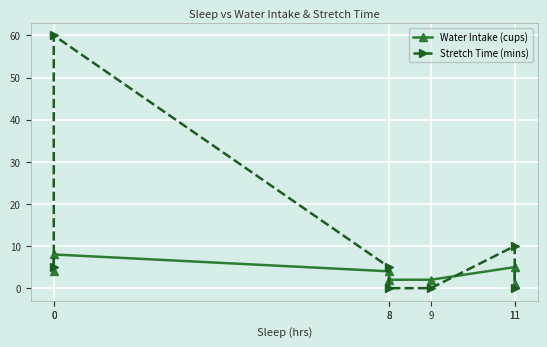

True or false: Water Intake (cups) has a value of 0 at 11.

False